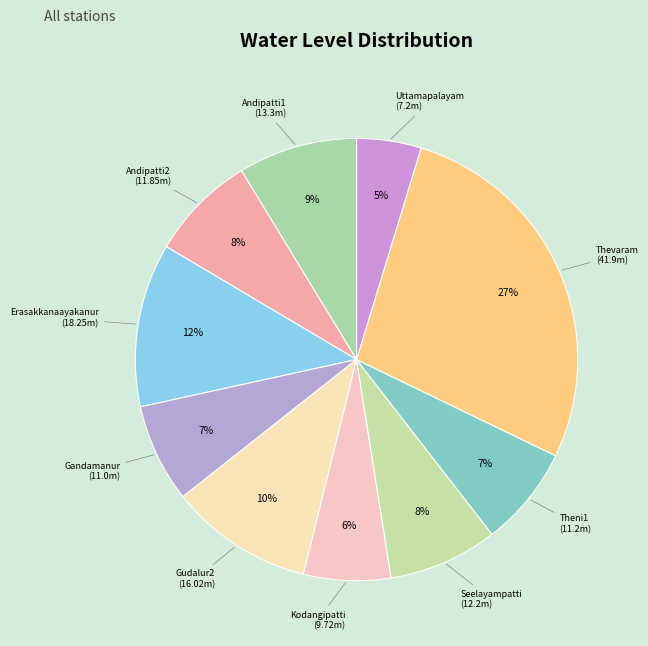

Between Kodangipatti and Gudalur2, which is larger?

Gudalur2